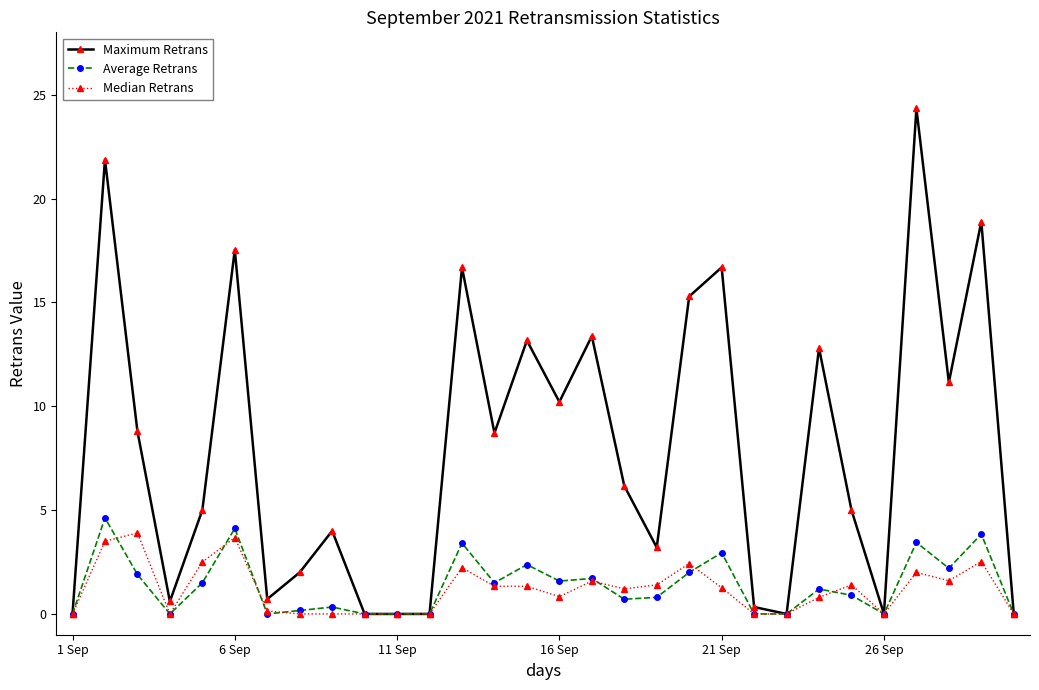

How many values in the Median Retrans series are below 1?

14